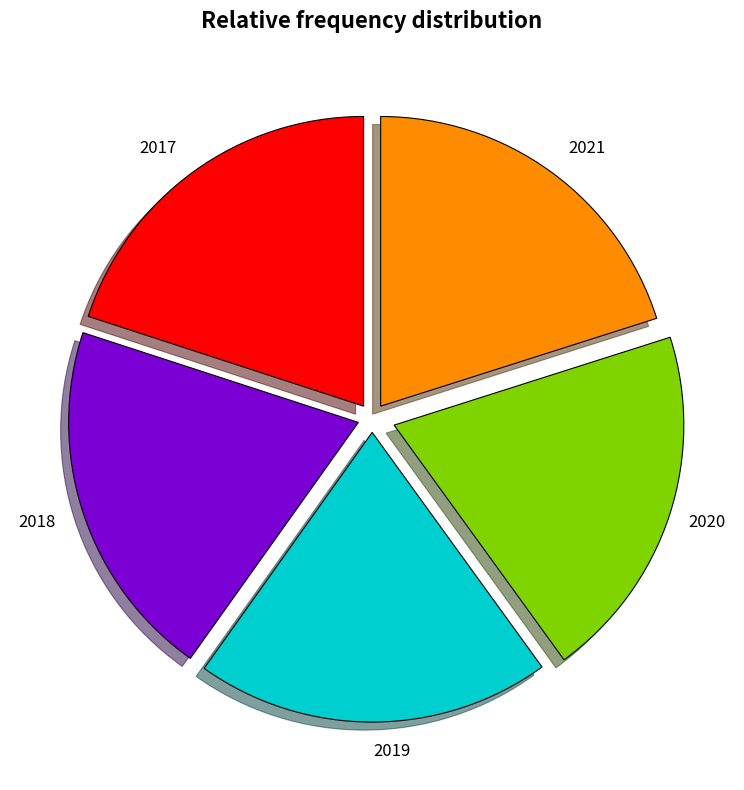

Is there a majority slice in this chart?

No